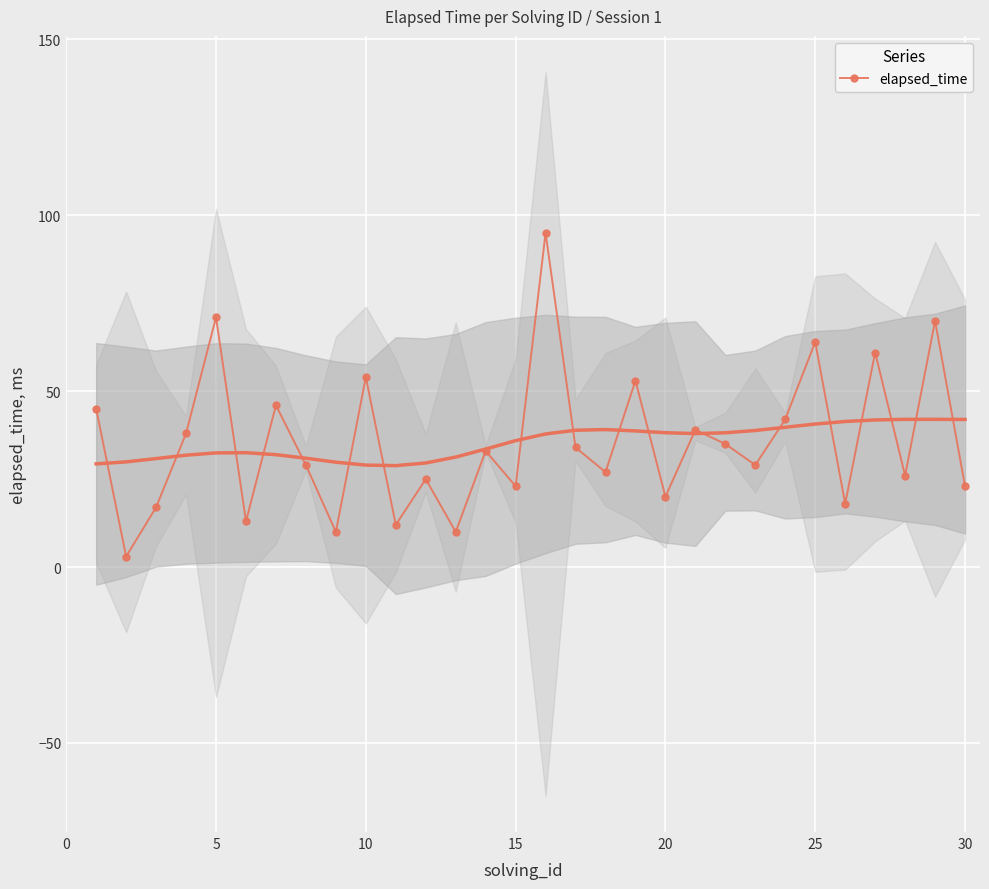

Is this an area chart (filled region under the line)?

No